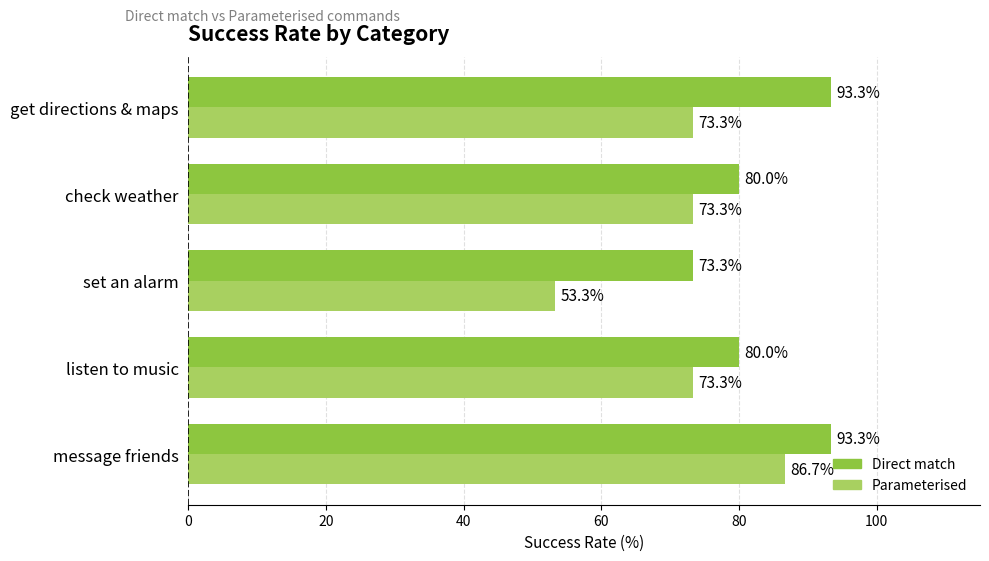

At check weather, list the series in order from largest to smallest.

Direct match, Parameterised